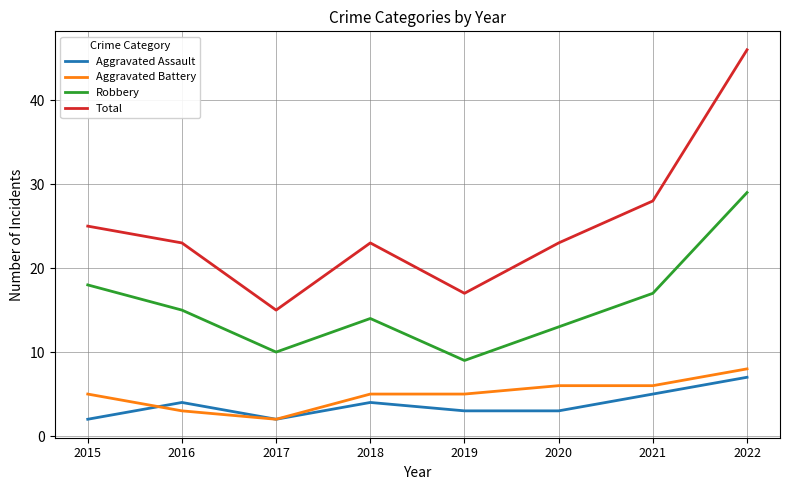

The value of Robbery at 2020 is 13. True or false?

True